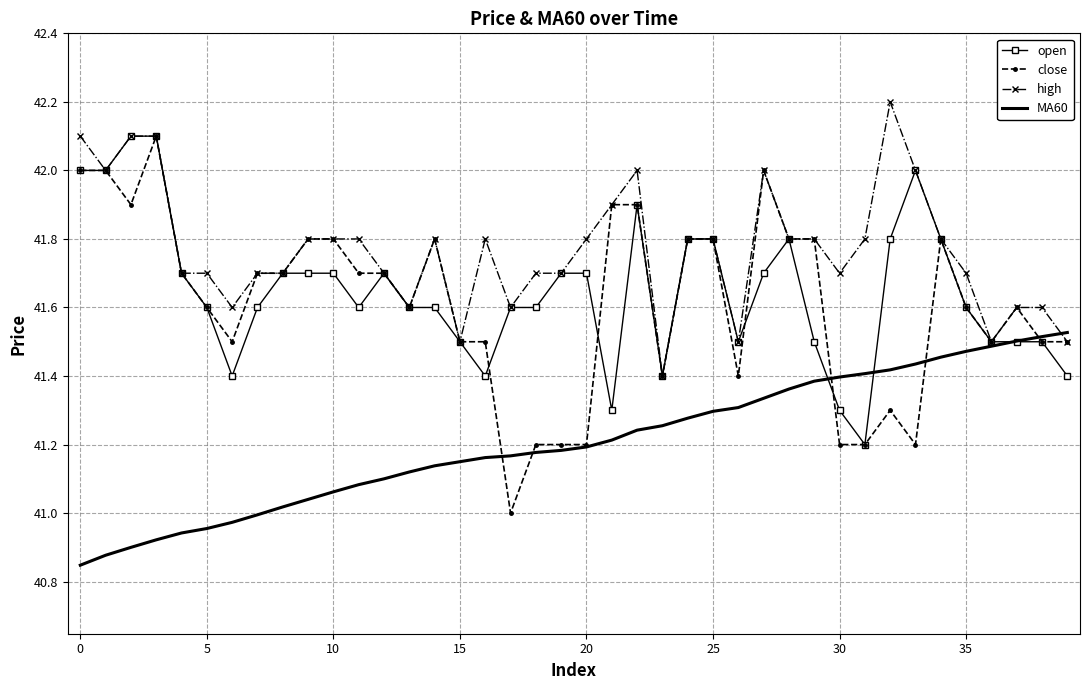

What is the maximum value shown in the chart?

42.2